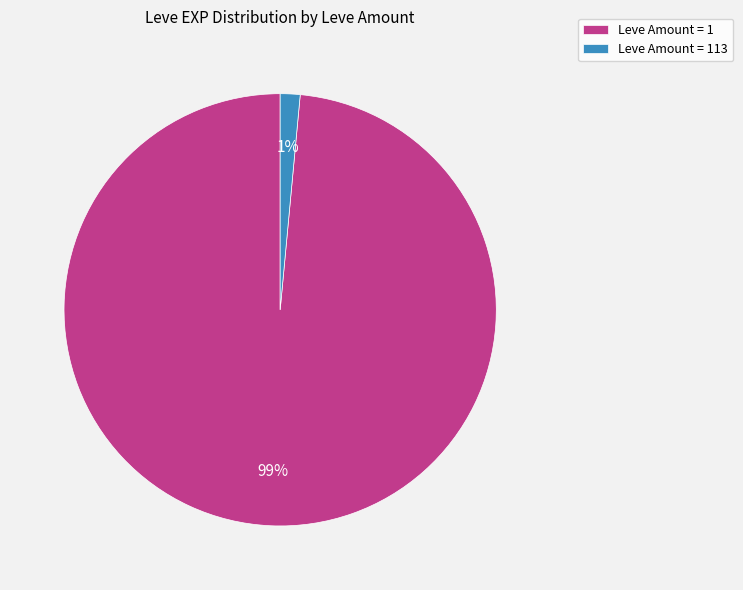

Which category has the biggest portion of the pie?

Leve Amount = 1